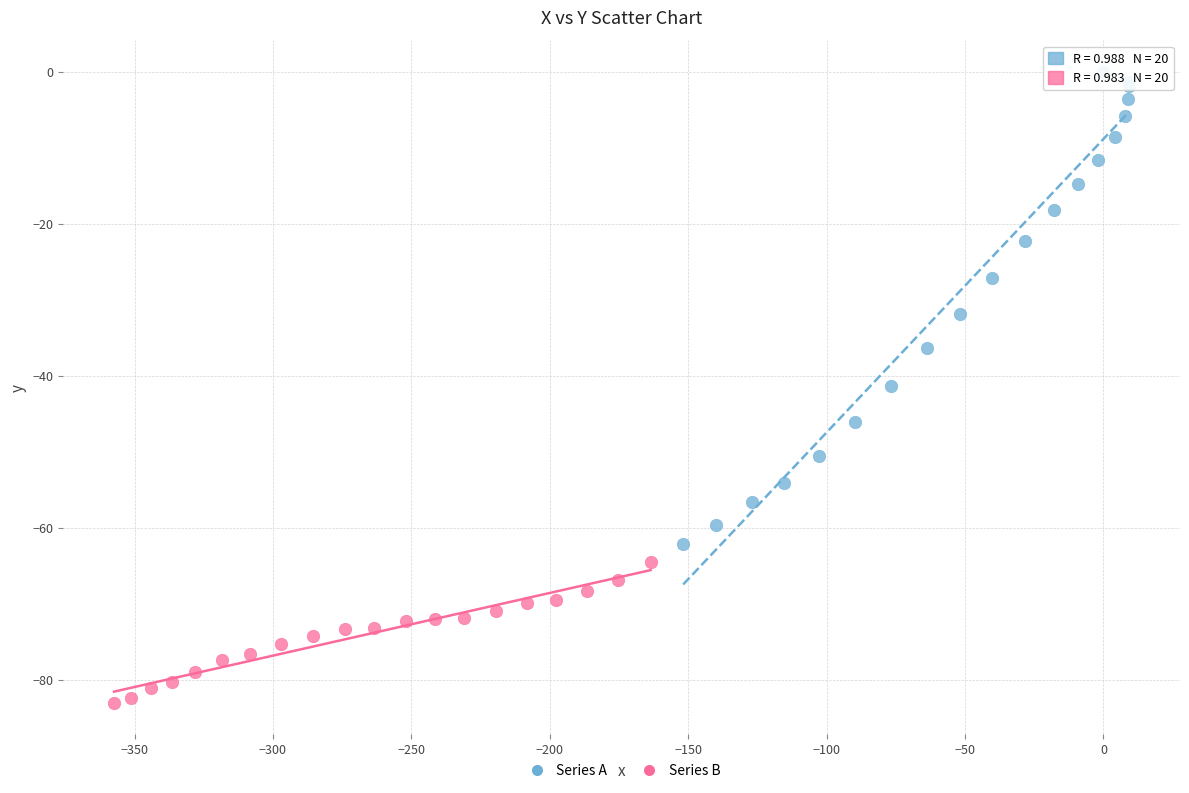

Which series has the widest spread of Y values?

Series A